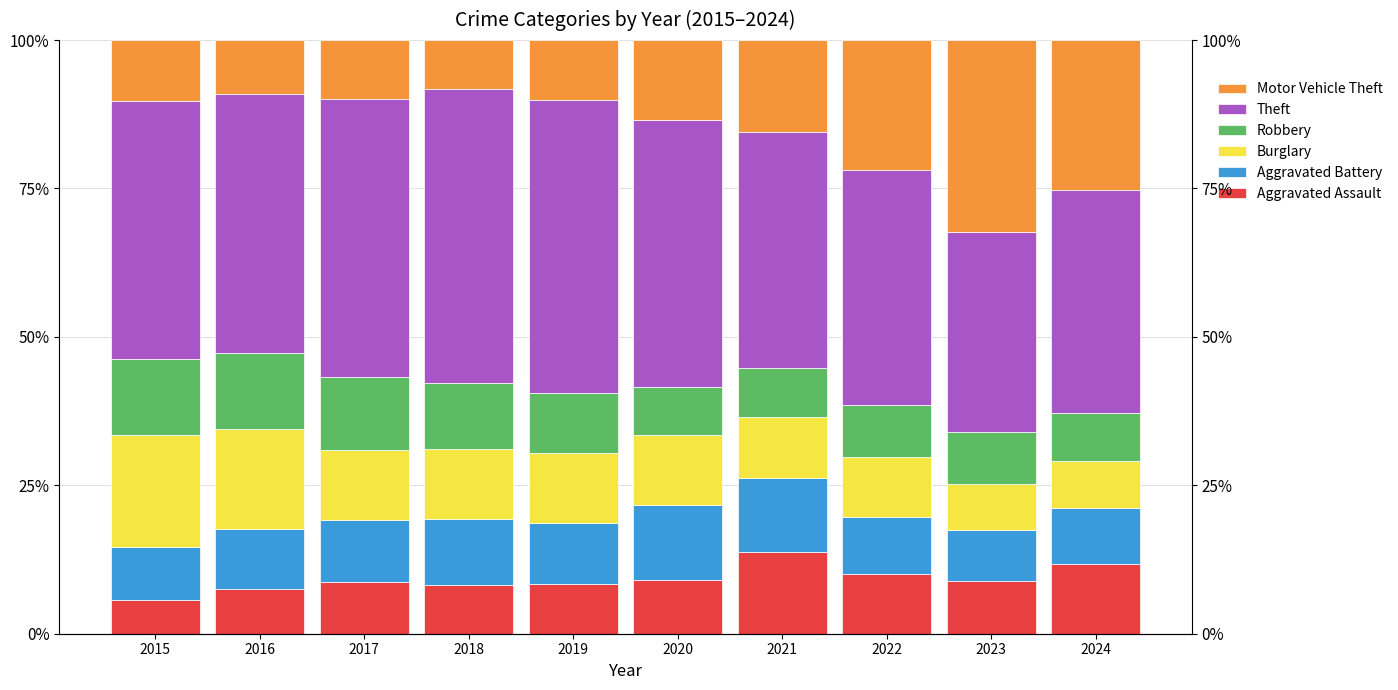

List the series in order of their peak value, lowest first.

Aggravated Battery, Robbery, Aggravated Assault, Burglary, Motor Vehicle Theft, Theft